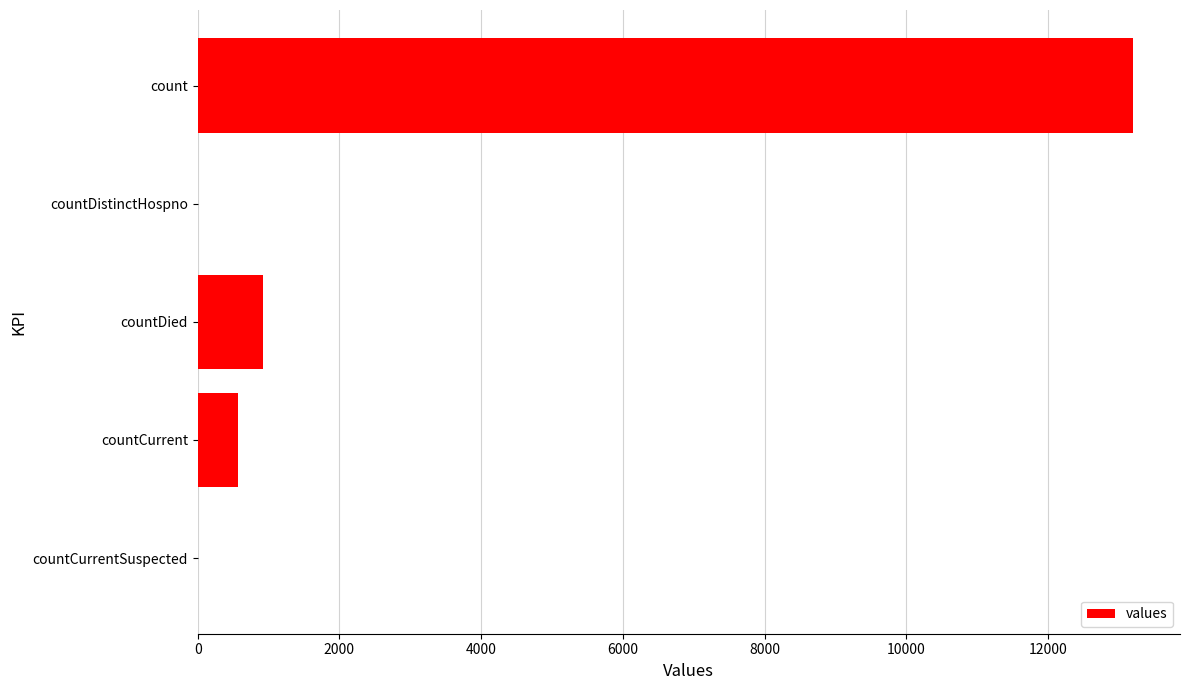

What is the ratio of the value at count to the value at countCurrent?

23.0